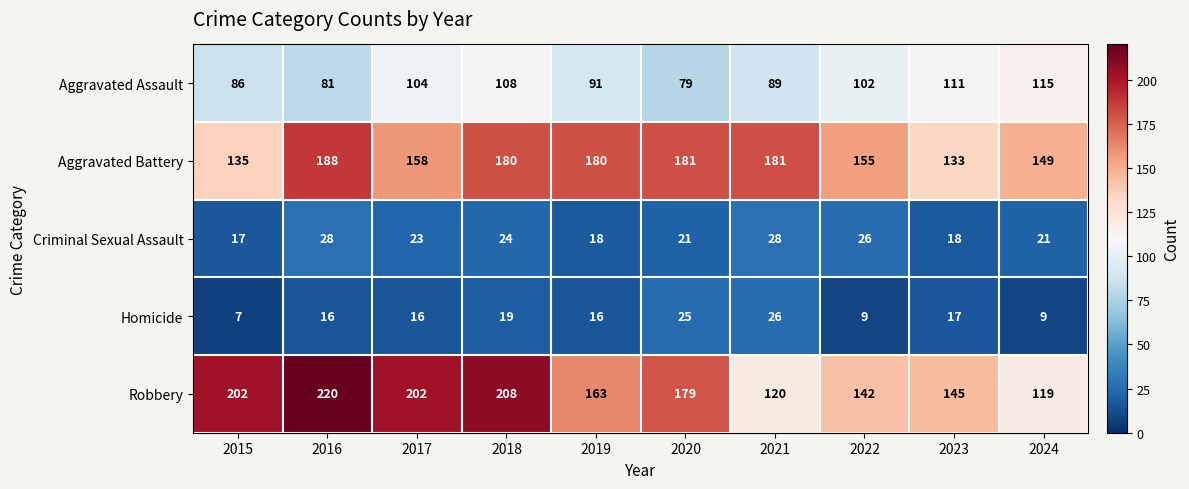

Rank the series by their maximum value, from lowest to highest.

Homicide, Criminal Sexual Assault, Aggravated Assault, Aggravated Battery, Robbery